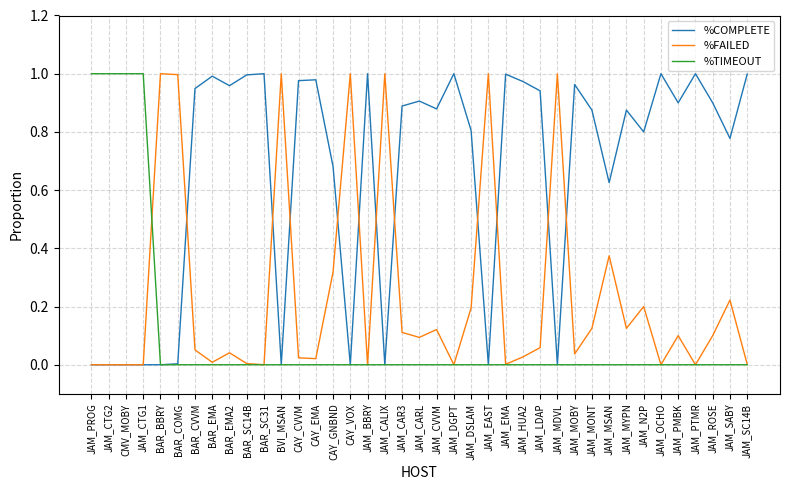

Which series has the largest total across all categories?

%COMPLETE